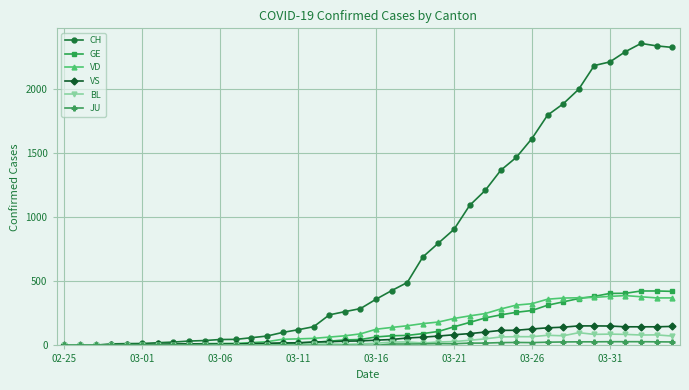

What are all the series names shown in the legend?

CH, GE, VD, VS, BL, JU